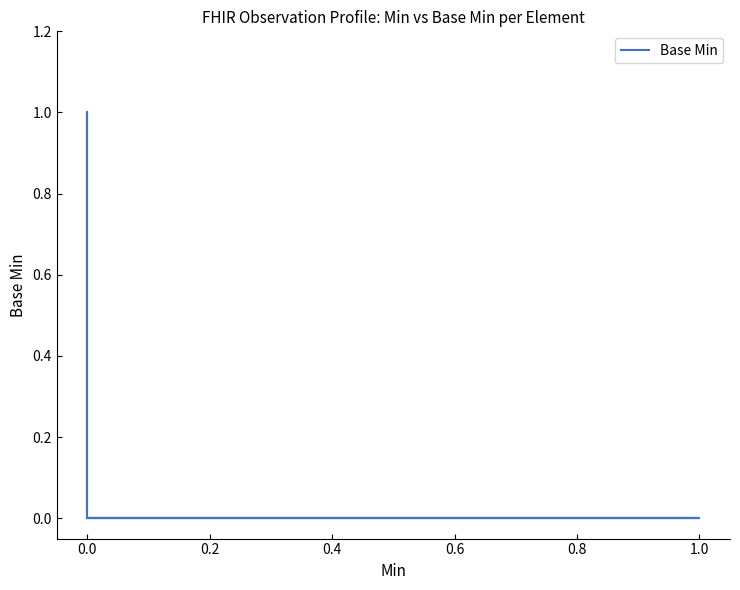

What is the label of the 9th point from the left?

8